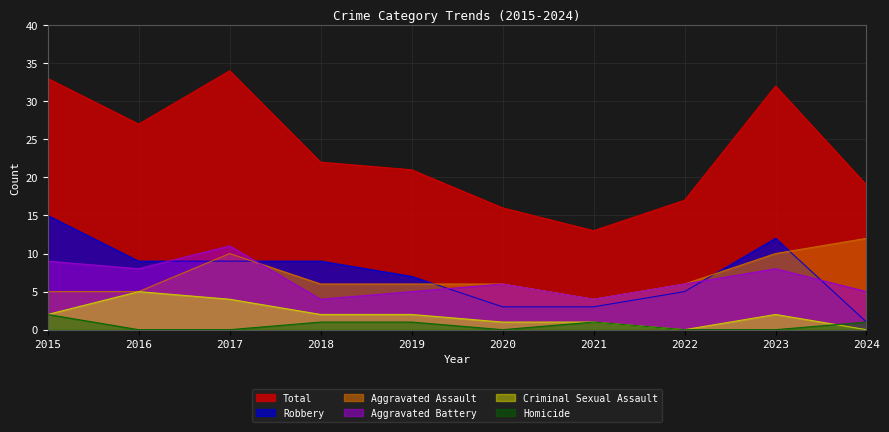

How many intersections are there between Robbery and Aggravated Assault?

5